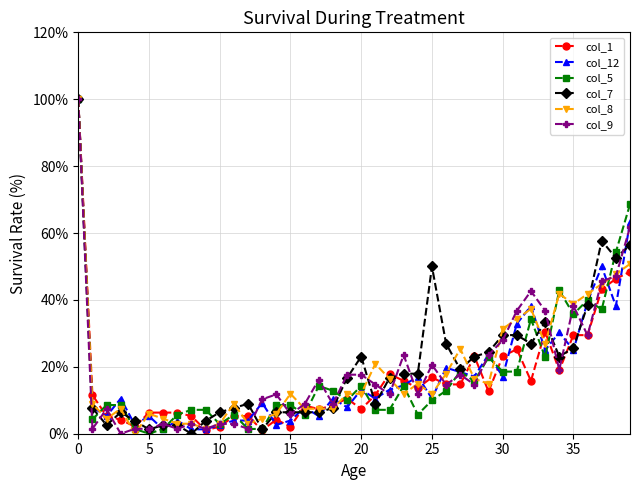

What is the maximum value shown in the chart?

100.0